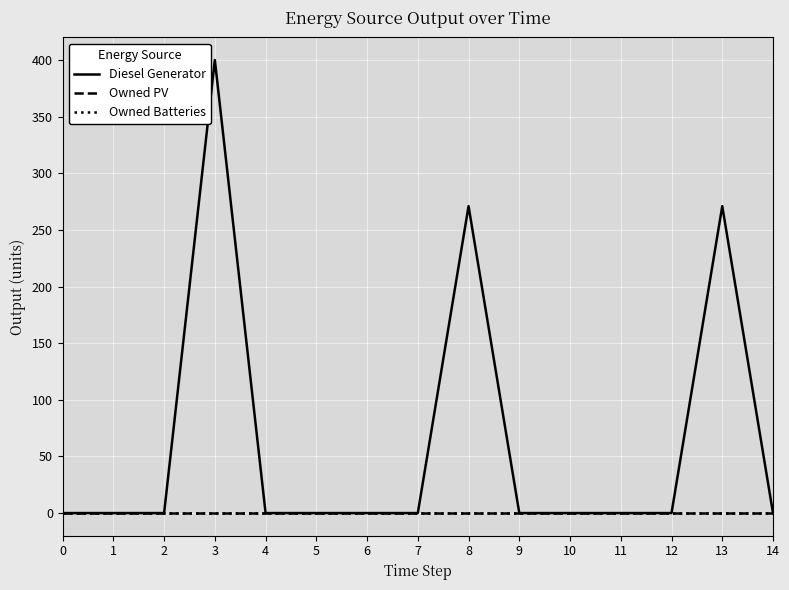

Is this an area chart (filled region under the line)?

No